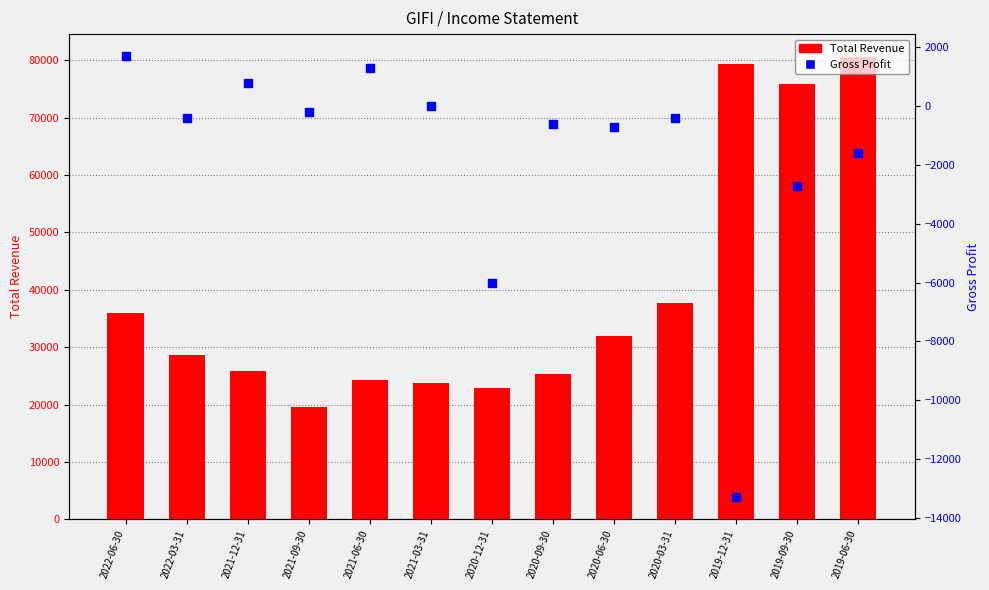

Which series reaches the maximum Y coordinate?

Total Revenue